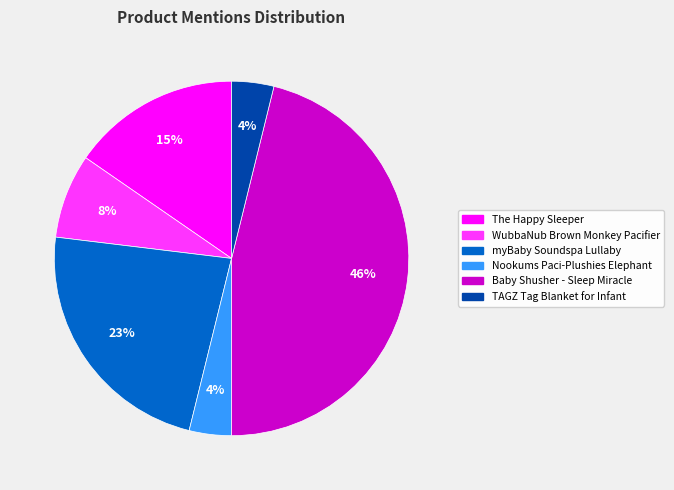

What is the largest slice in the pie chart?

Baby Shusher - Sleep Miracle